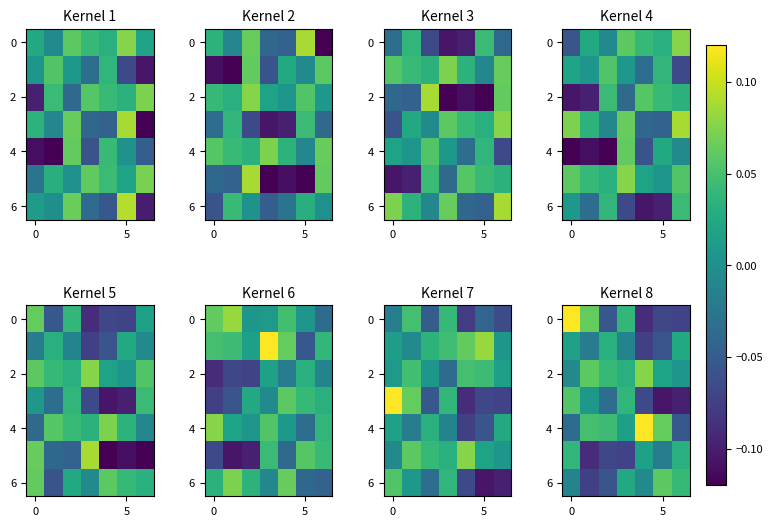

Which has a higher value, 6 or 3?

3